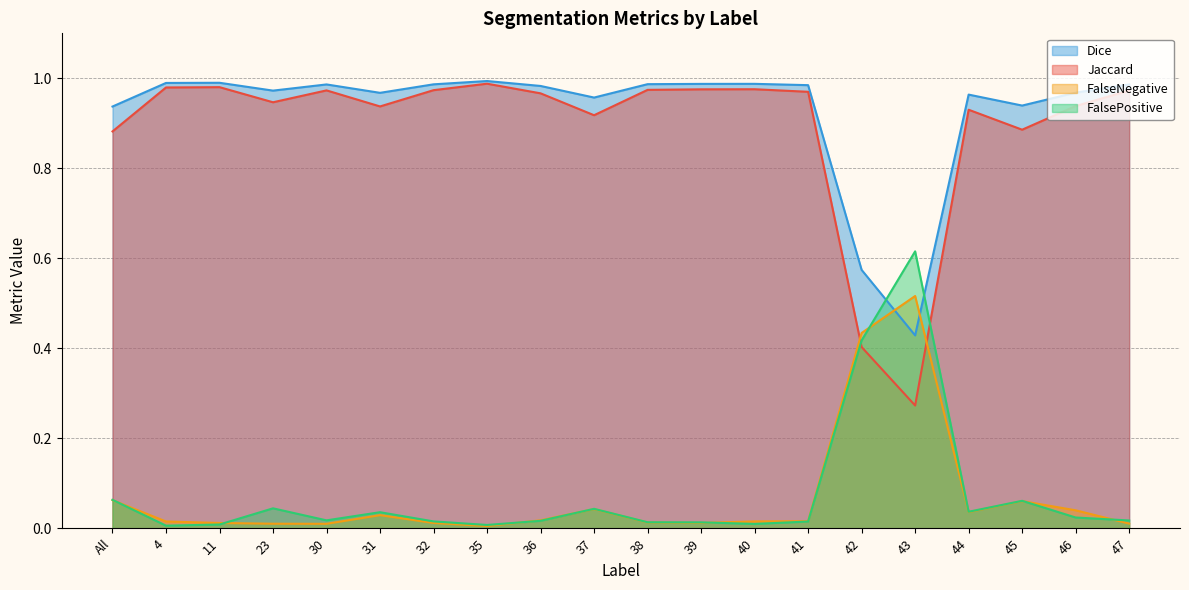

Does the chart display data point markers on the line(s)?

No